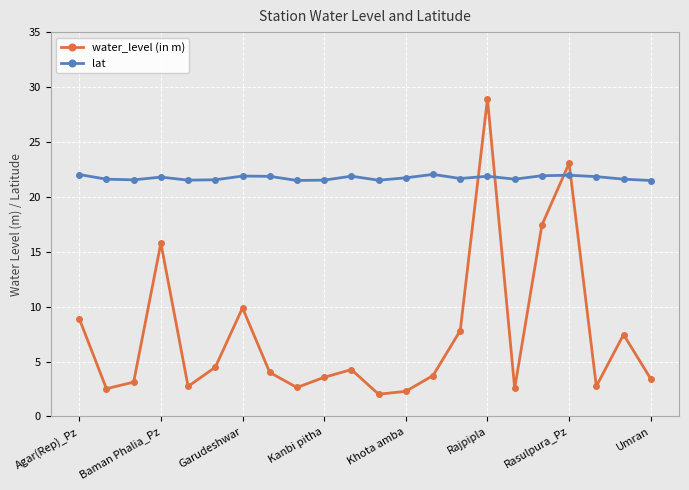

In lat, how many points are lower than both neighbors (excluding endpoints)?

6